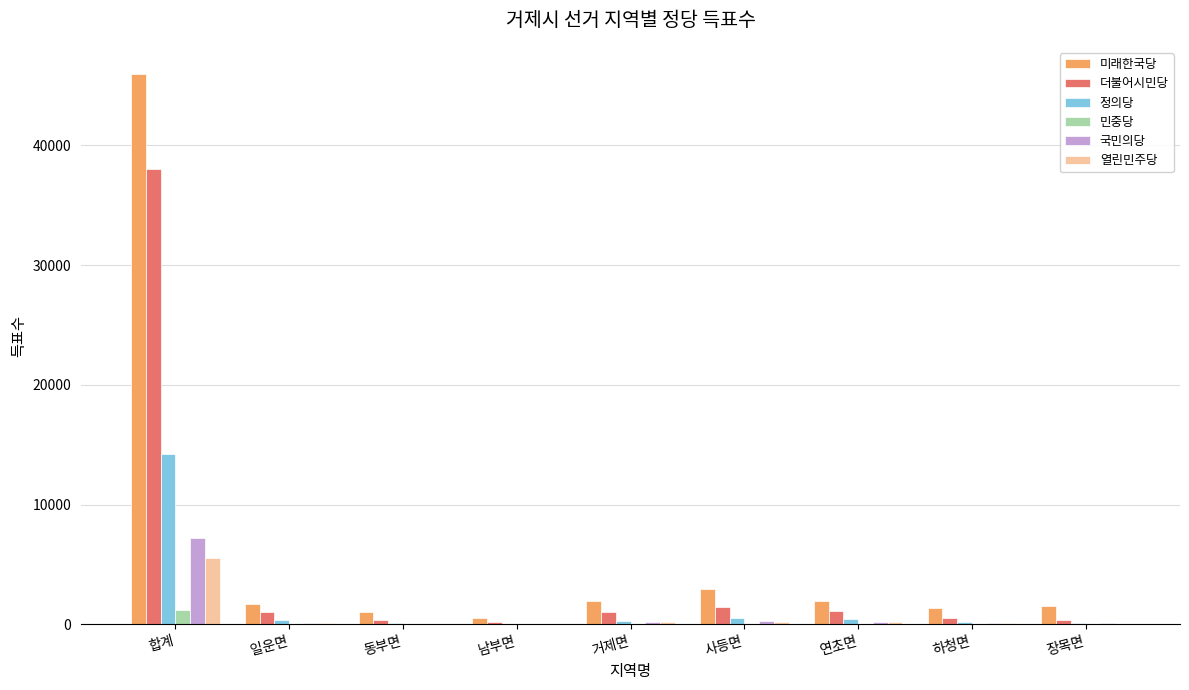

Does the chart contain stacked bars?

No